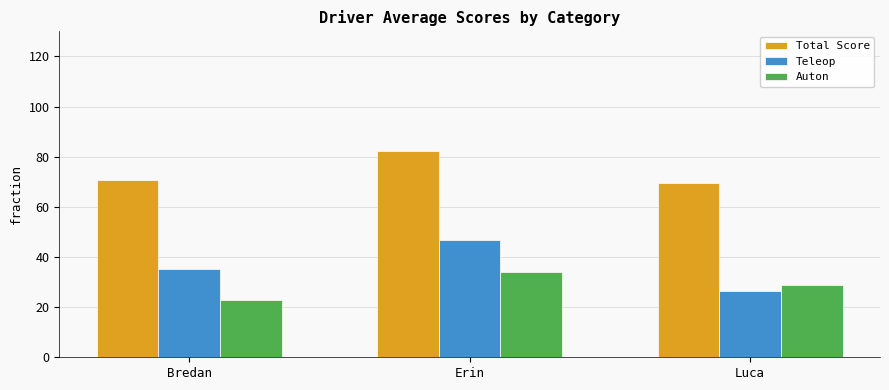

What is the difference between the maximum and minimum values in the Auton series?

11.5